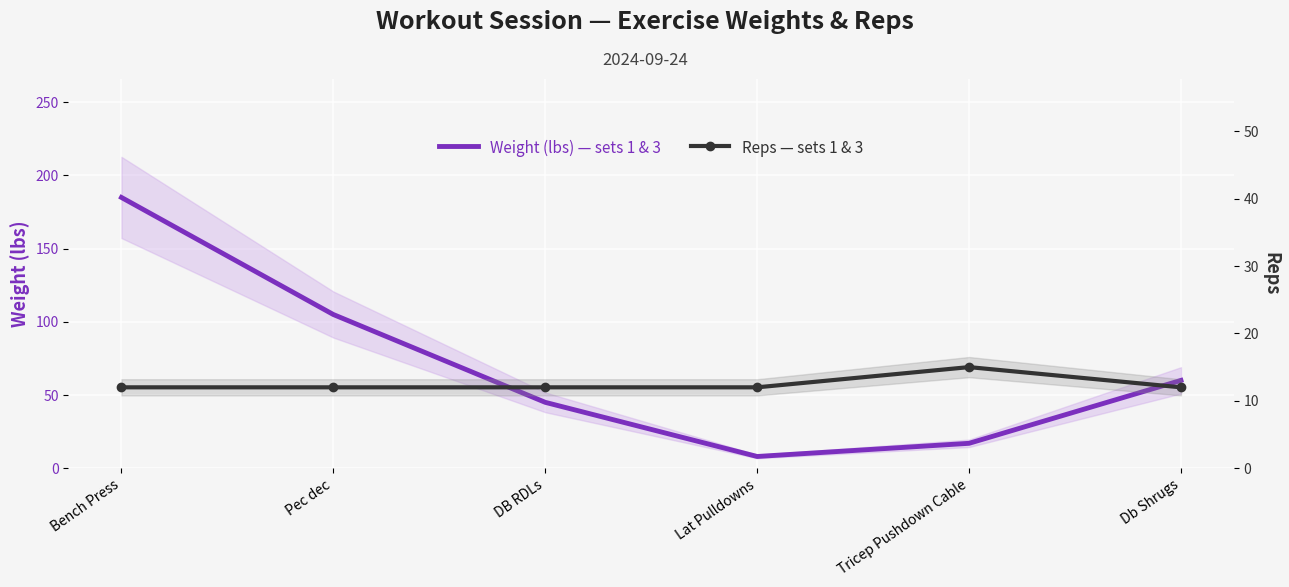

Where do Reps — sets 1 & 3 and Weight (lbs) — sets 1 & 3 first cross each other?

DB RDLs and Lat Pulldowns